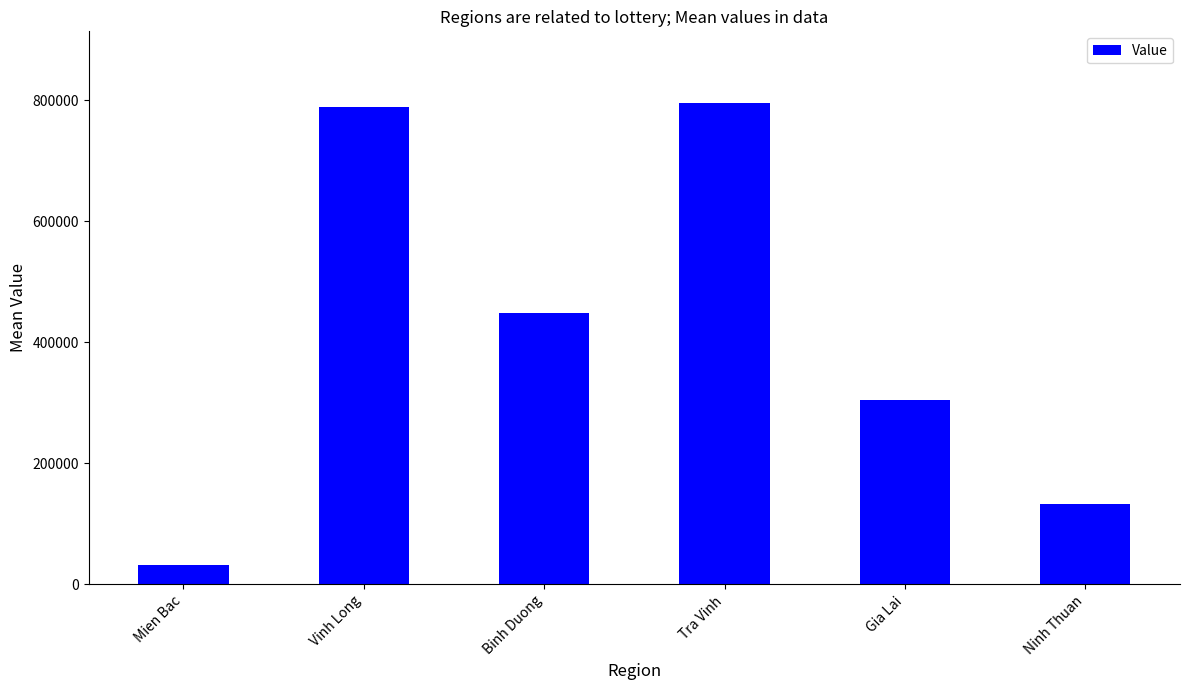

Reading left to right, list all the values displayed in this chart.

32041	788536	448938	794280	303758	132304